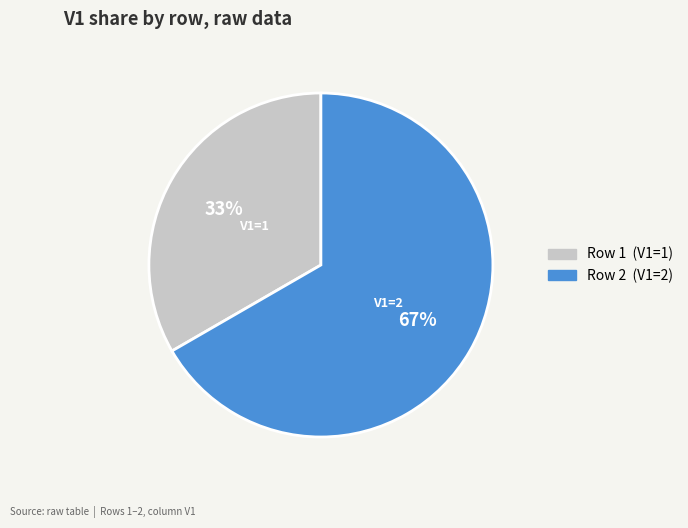

Does any single category account for the majority?

Yes